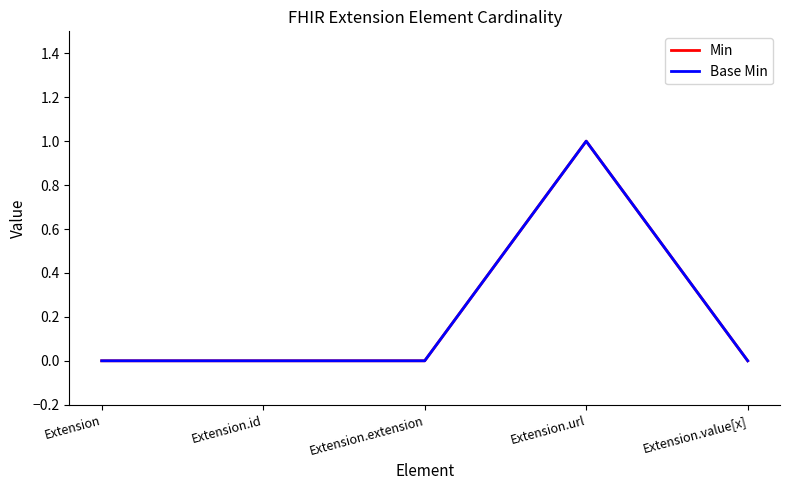

Which has a higher value, Extension.extension or Extension.url?

Extension.url